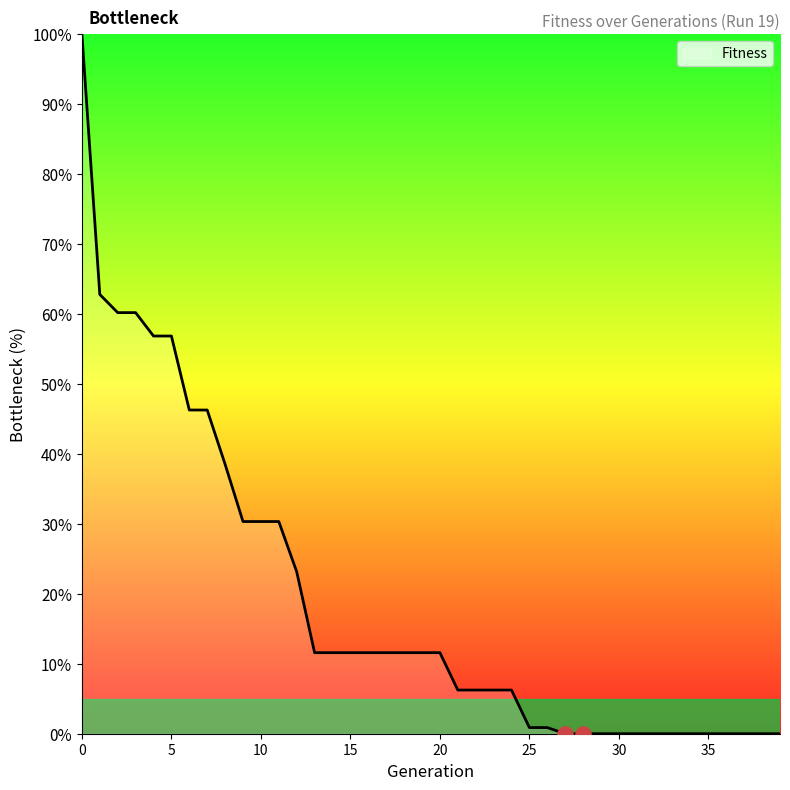

What is the maximum value shown in the chart?

100.0